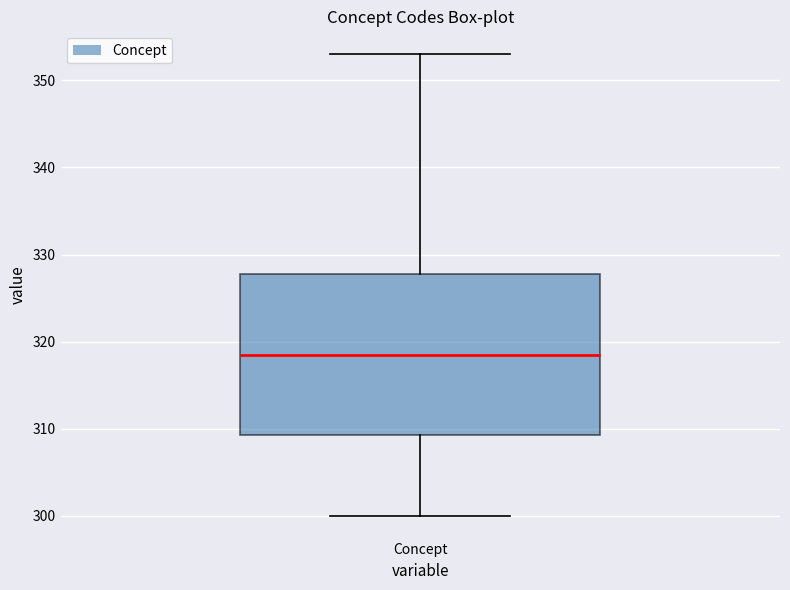

Transcribe this box plot: give where the median line is, the range the box spans, and where the two whiskers end, as read against the y-axis. The values are not printed on the chart, so give them approximately, as read against the axis.

median 319, box 309 to 328, whiskers 300 to 353